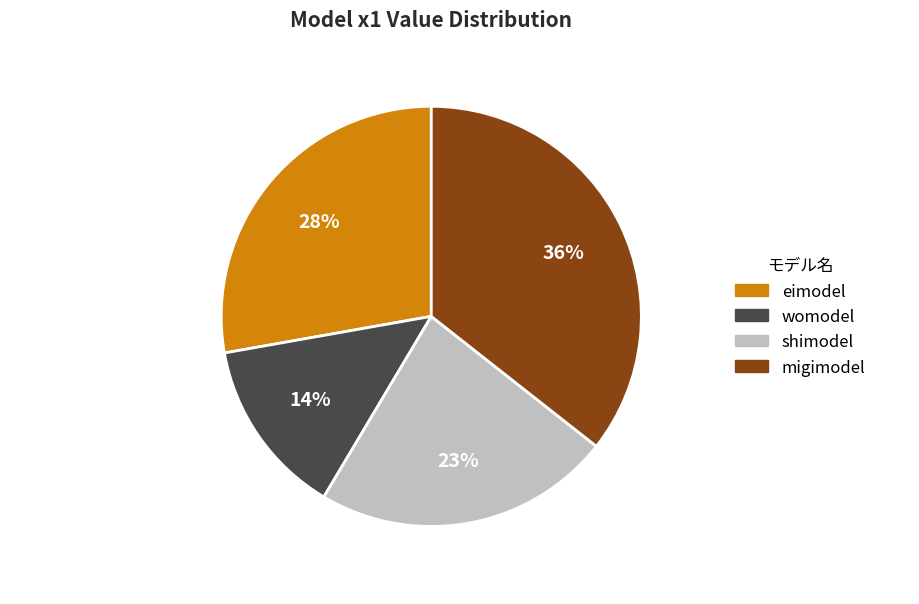

Is the sum of womodel and shimodel greater than half?

No